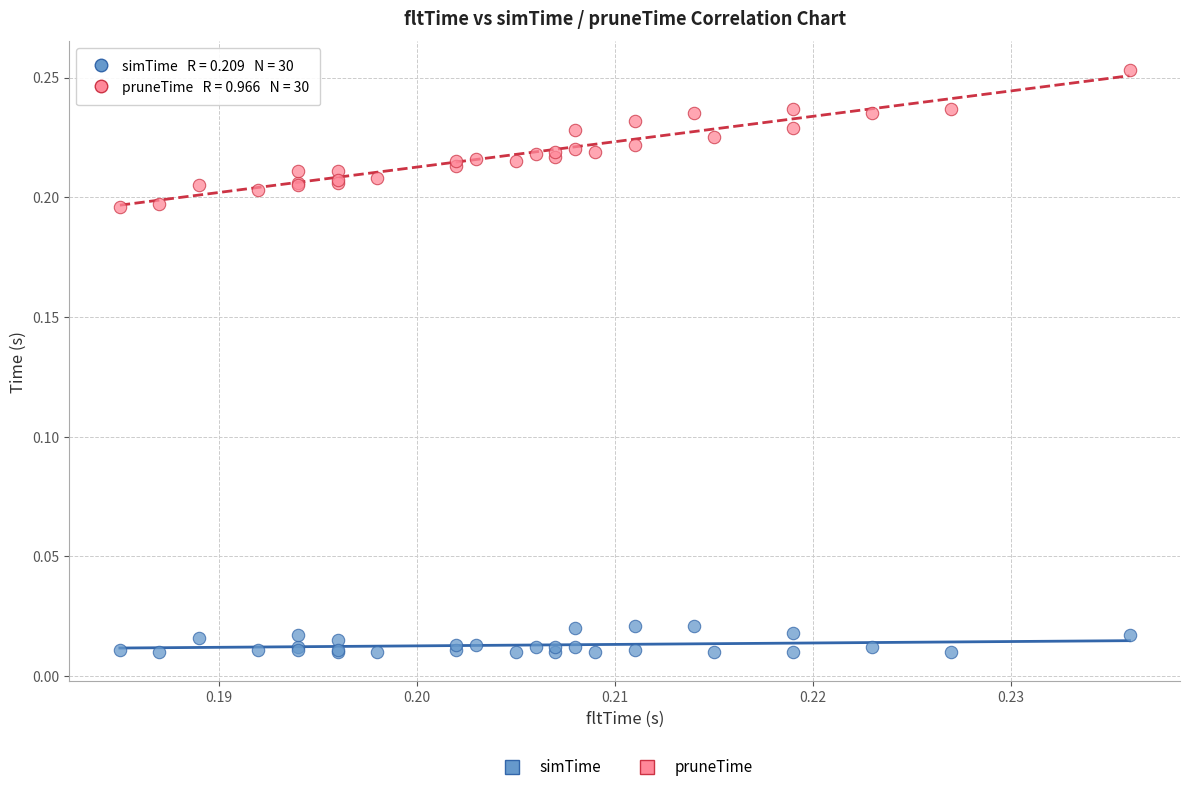

Which series contains the highest Y value?

pruneTime